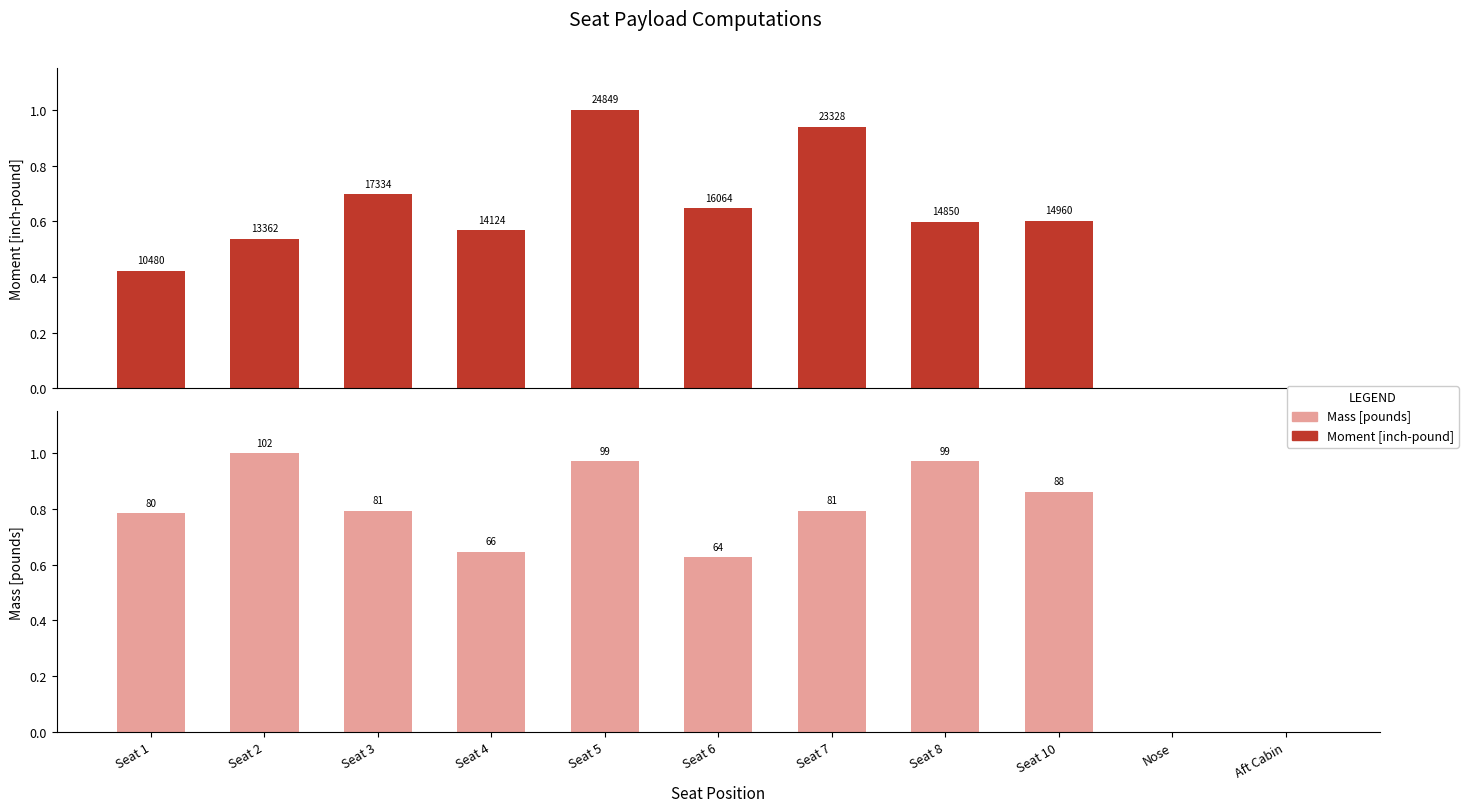

Which series has the widest spread of values?

Moment [inch-pound]